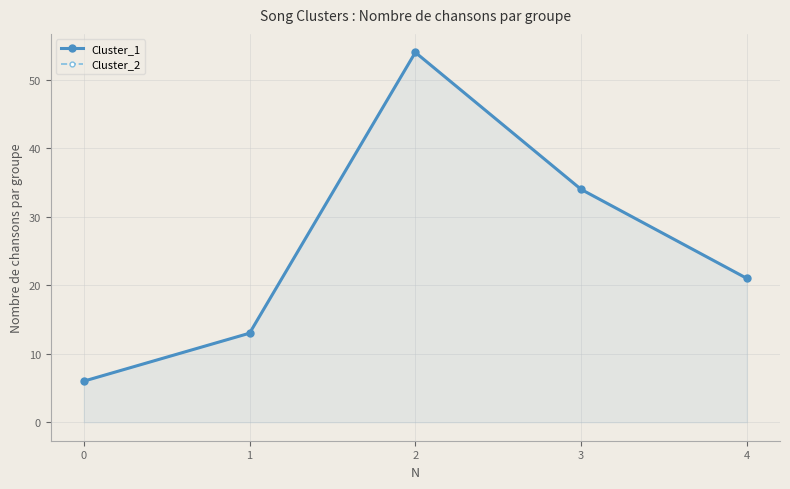

Rank the series by their maximum value, from highest to lowest.

Cluster_1, Cluster_2